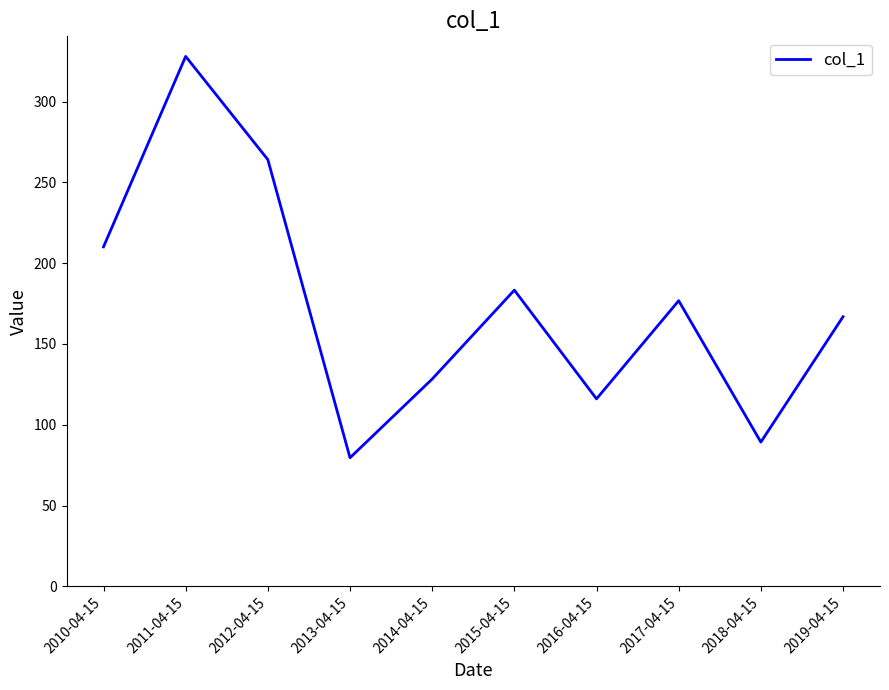

Approximately how many times larger is the value at 2012-04-15 compared to 2011-04-15?

0.8